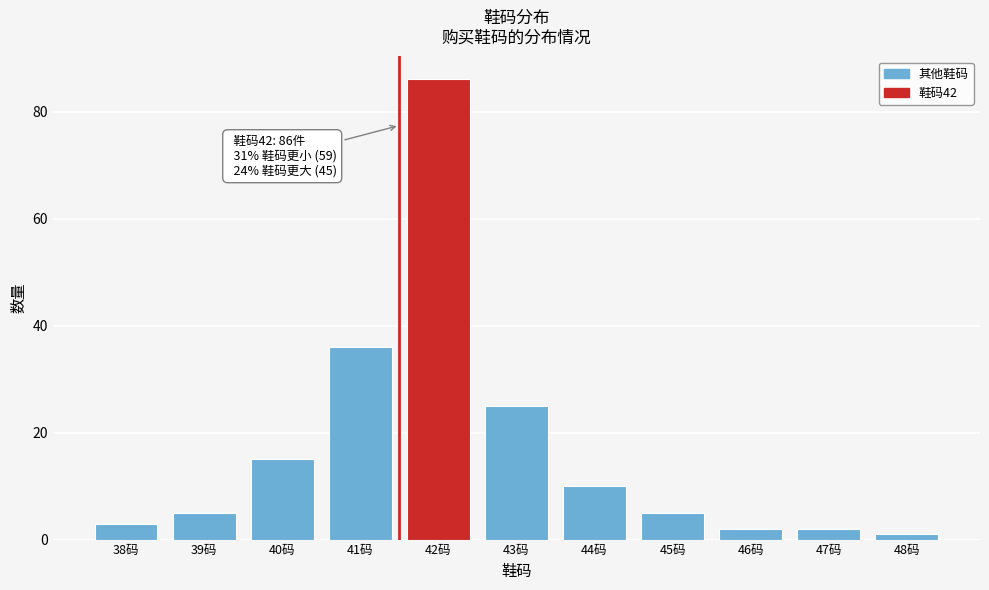

Reading left to right, transcribe all the data shown in this chart.

3	5	15	36	86	25	10	5	2	2	1